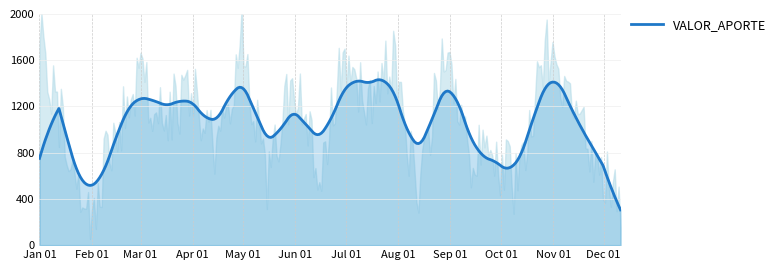

Rank the categories by value from lowest to highest.

2024-01-31, 2024-08-13, 2024-12-11, 2024-10-12, 2024-05-15, 2024-06-14, 2024-09-12, 2024-09-27, 2024-04-15, 2024-11-26, 2024-01-16, 2024-02-15, 2024-03-16, 2024-11-11, 2024-07-14, 2024-03-01, 2024-03-31, 2024-05-30, 2024-06-29, 2024-07-29, 2024-10-27, 2024-01-01, 2024-04-30, 2024-08-28